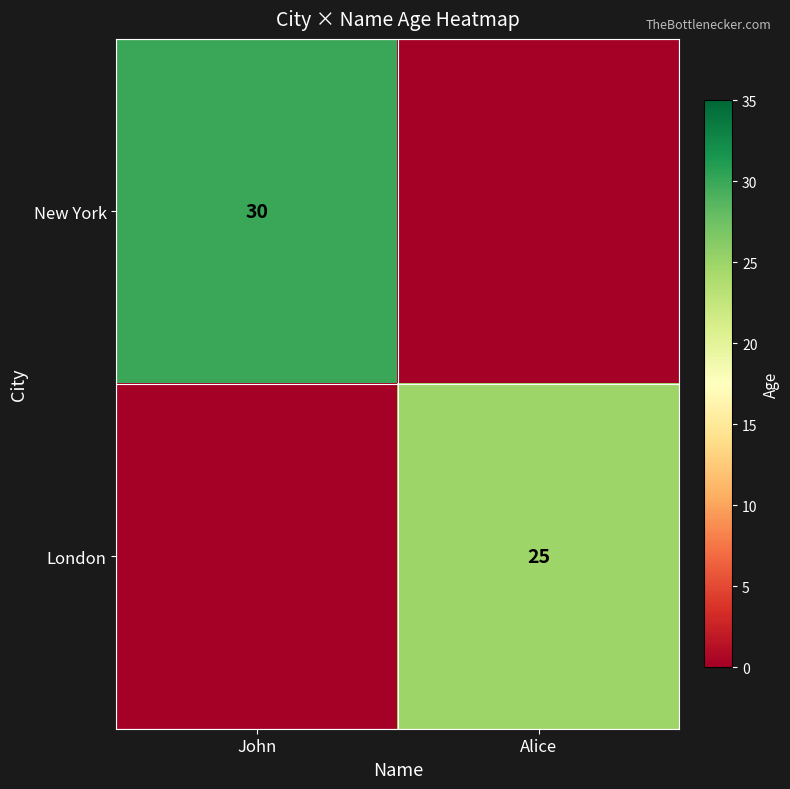

The London series shows 25 at Alice. True or false?

True